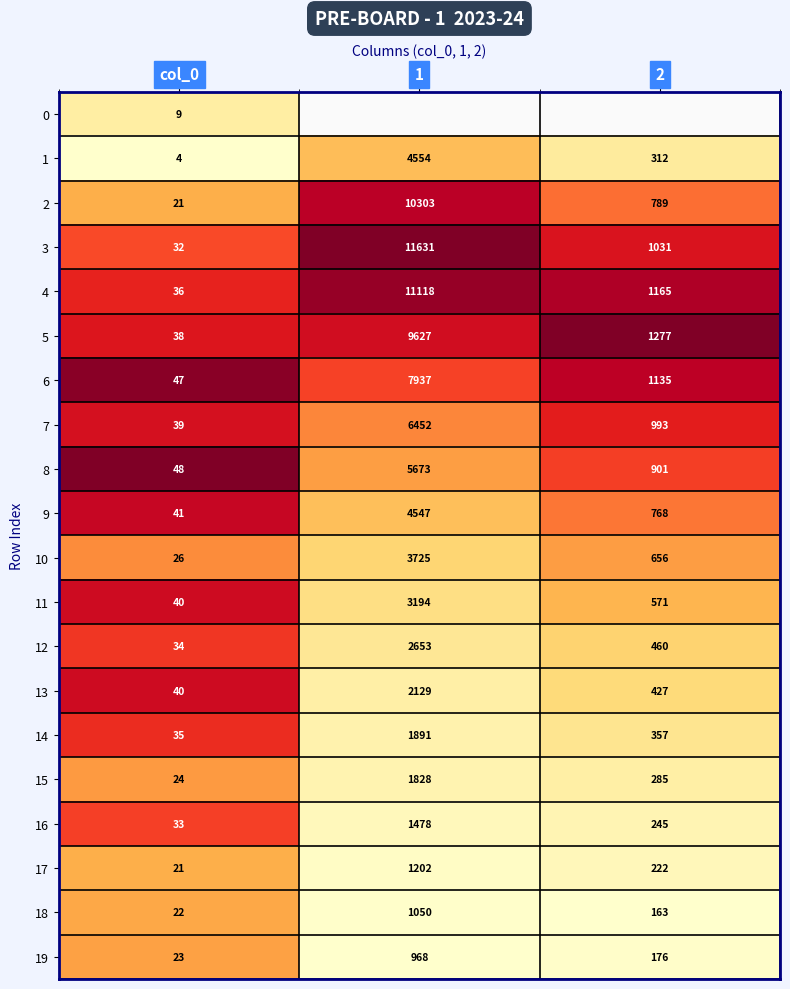

Is the value of 19 at 2 greater than the value of 4 at 2?

No